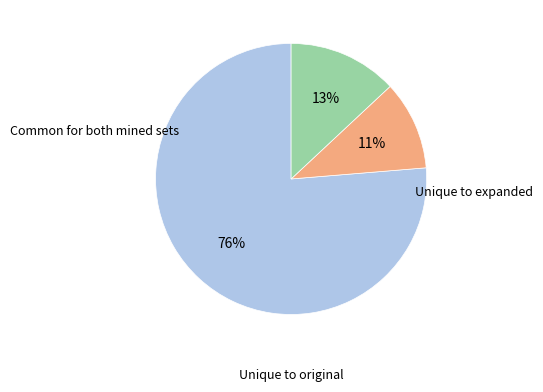

Is there any slice that represents more than half of the pie?

Yes